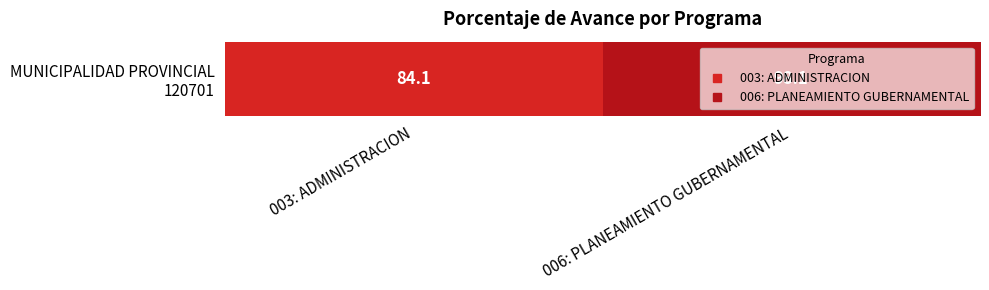

List the labels in order of value, largest first.

006: PLANEAMIENTO GUBERNAMENTAL, 003: ADMINISTRACION